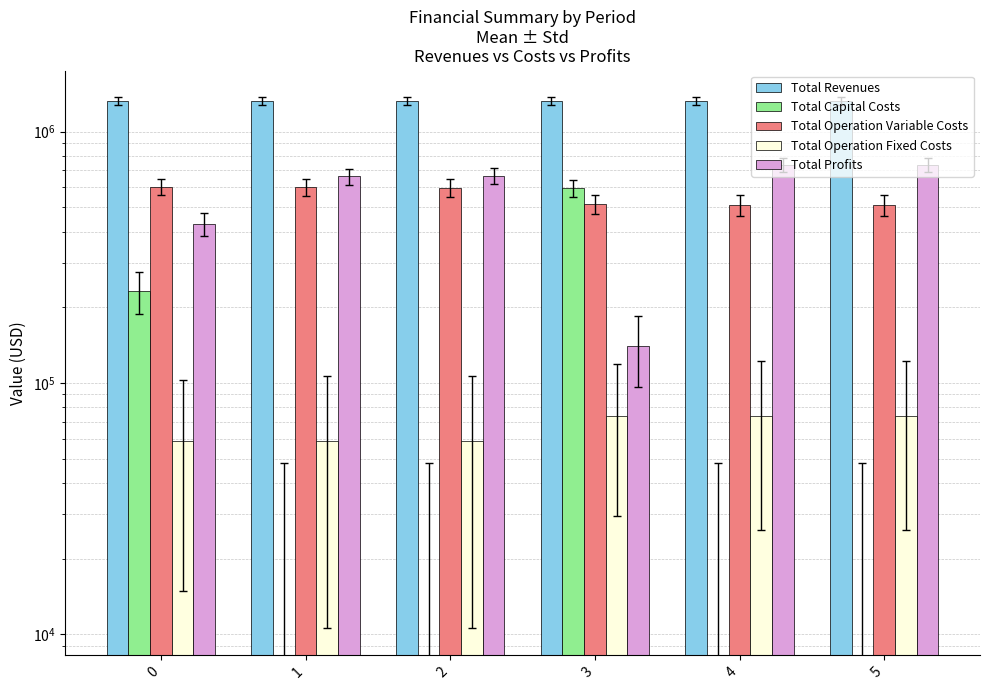

Is it true that Total Operation Fixed Costs equals 98701.2 at 2?

False